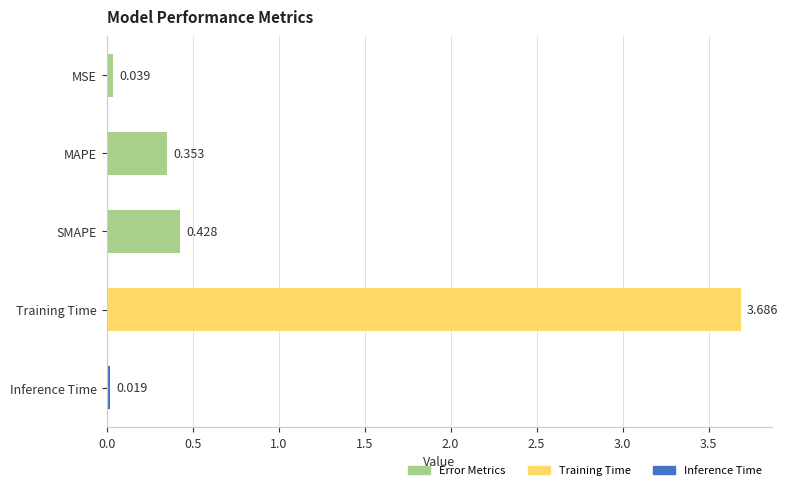

Which category has the lowest value across all series?

Inference Time